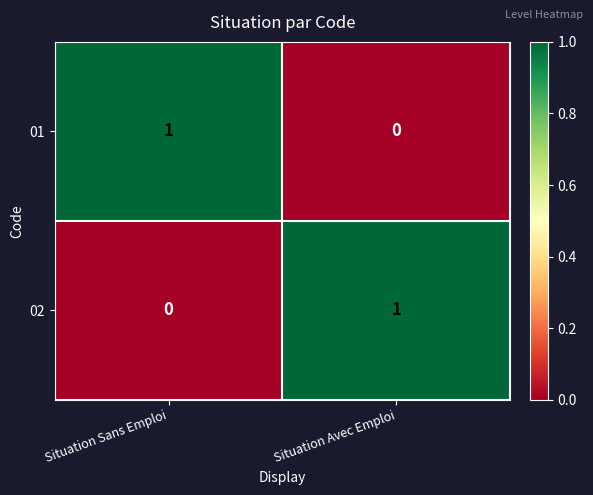

At which label is 02 closest to 0?

Situation Sans Emploi